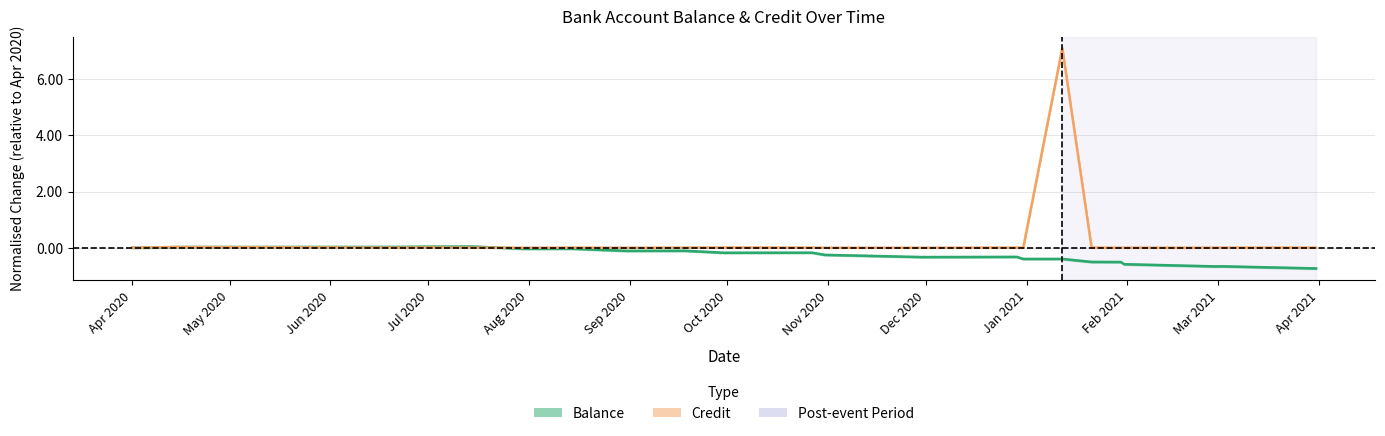

Count the number of data series in this chart.

2